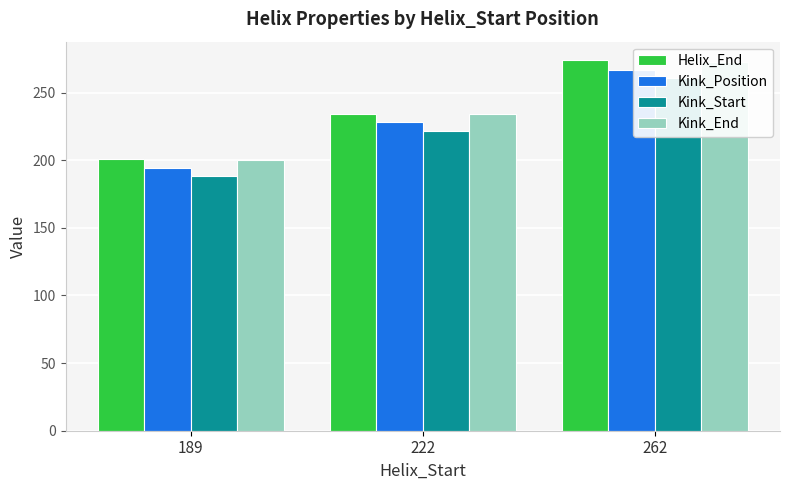

At how many categories does at least one series exceed 258?

1